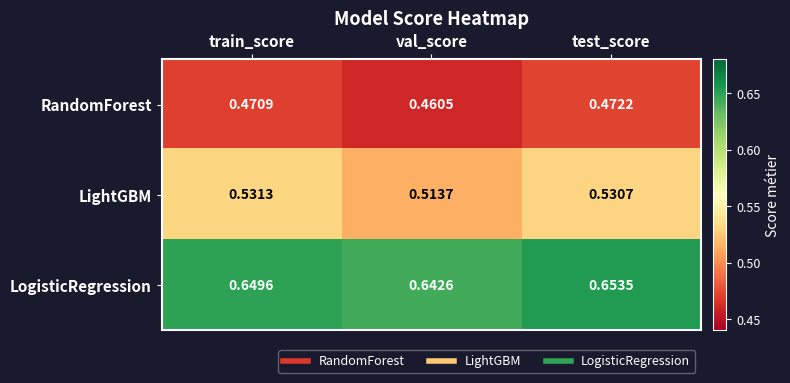

Which label corresponds to the largest value in the chart?

test_score